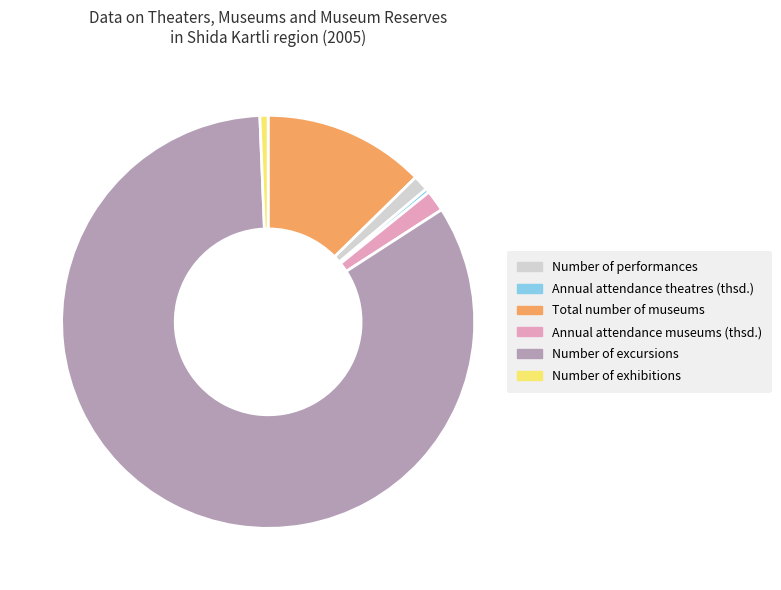

Which category has the biggest portion of the pie?

Number of excursions